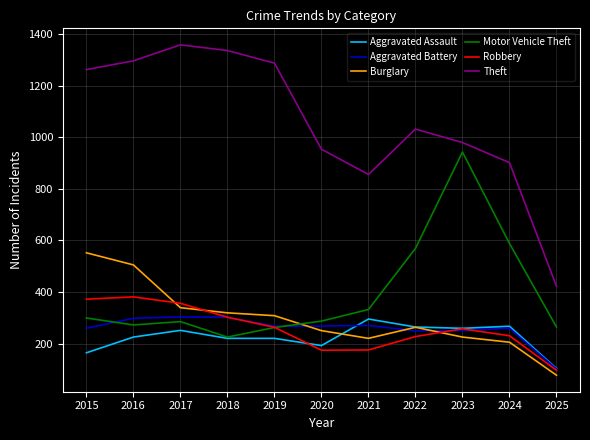

What is the approximate value of Robbery at 2018?

302